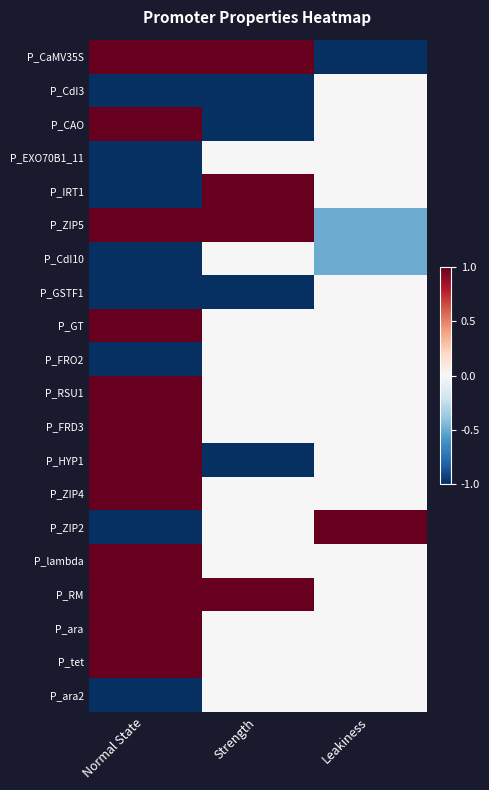

List the series in order of their peak value, lowest first.

P_CdI3, P_EXO70B1_11, P_CdI10, P_GSTF1, P_FRO2, P_ara2, P_CaMV35S, P_CAO, P_IRT1, P_ZIP5, P_GT, P_RSU1, P_FRD3, P_HYP1, P_ZIP4, P_ZIP2, P_lambda, P_RM, P_ara, P_tet